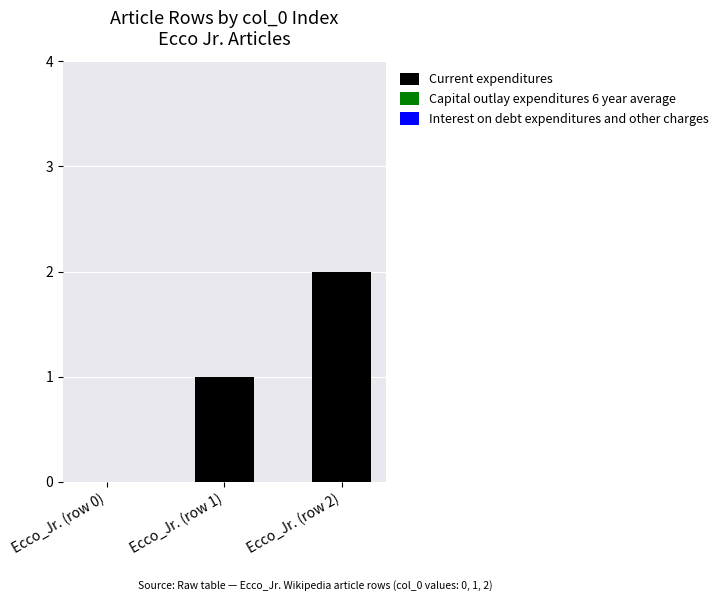

The value at Ecco_Jr. (row 0) is 1. True or false?

False